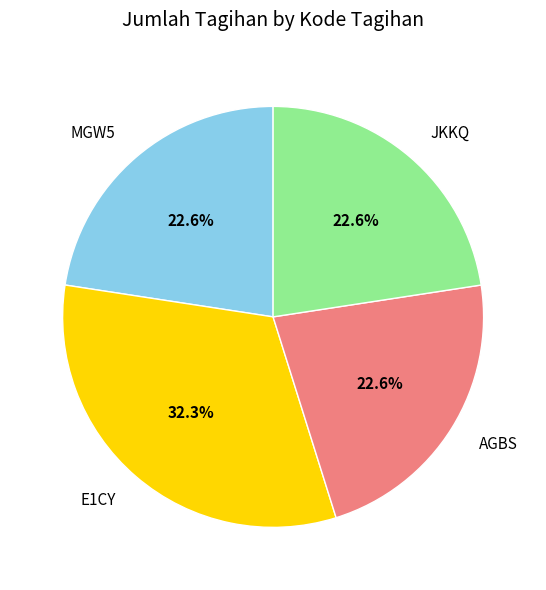

To the nearest percent, what portion does AGBS represent?

23%